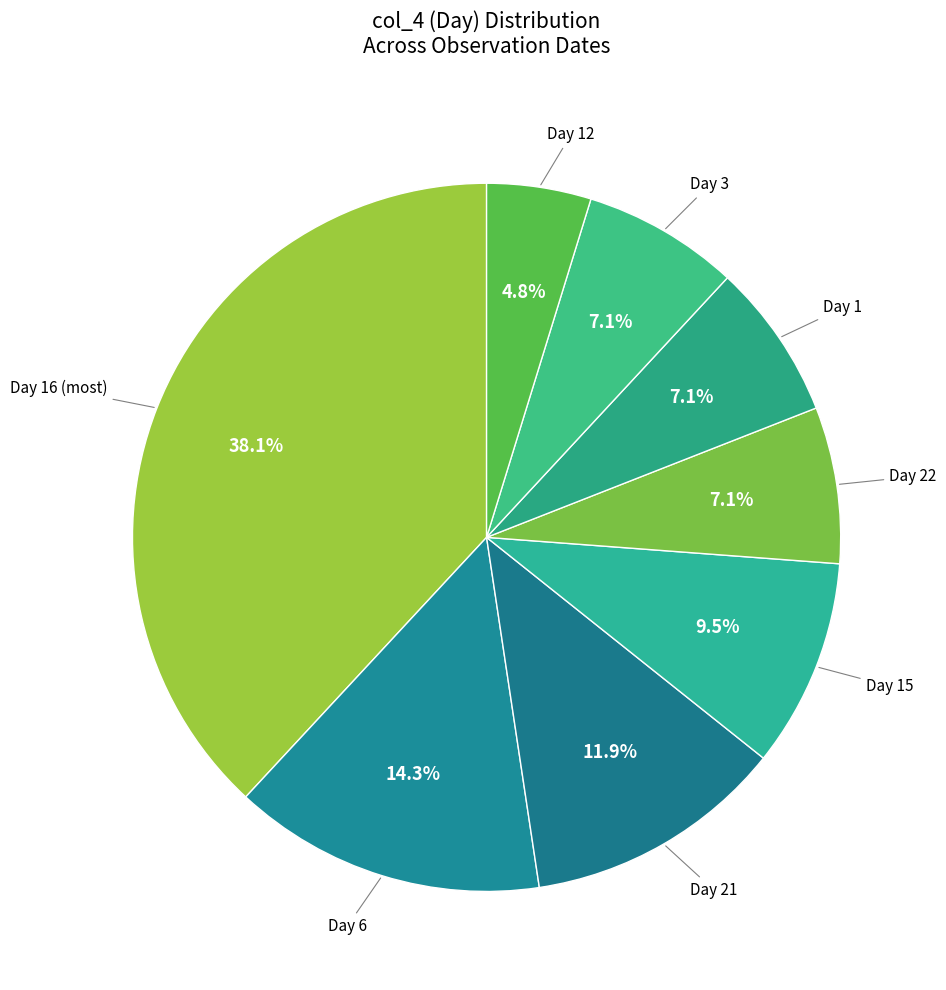

Which slice is the largest?

16